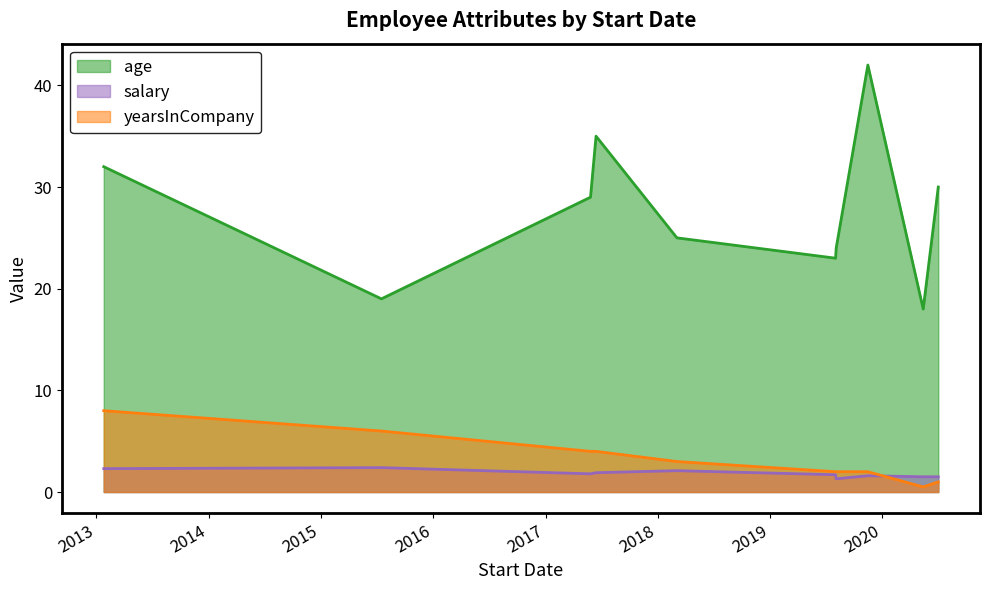

What is the sum of the salary values at 2019-08-04 and 2020-05-13?

2.8